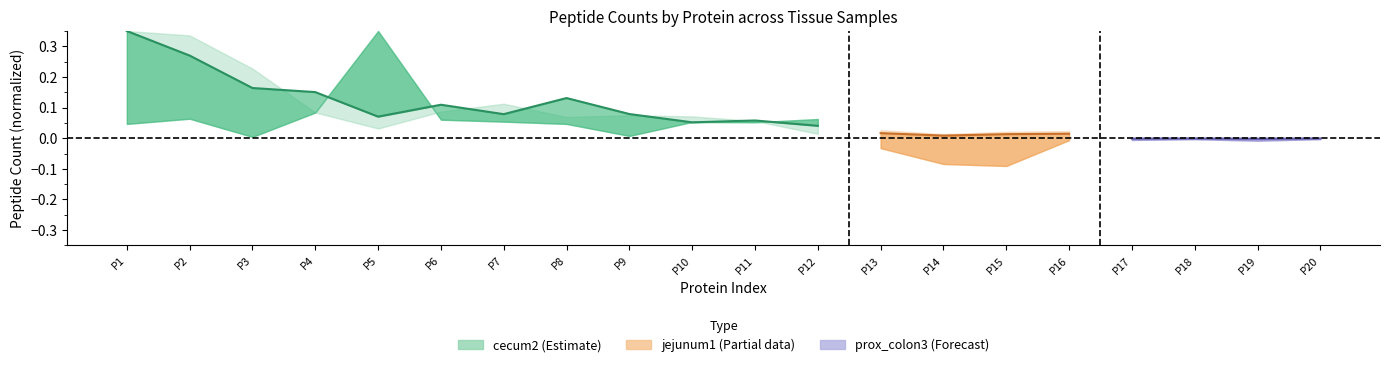

List the labels in order of value, smallest first.

P12, P10, P11, P5, P7, P9, P6, P8, P4, P3, P2, P1